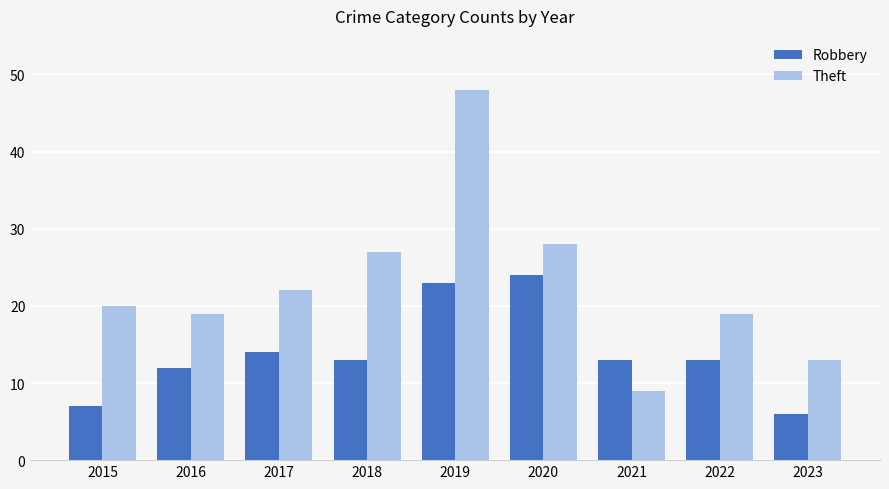

List the series in order of their peak value, lowest first.

Robbery, Theft